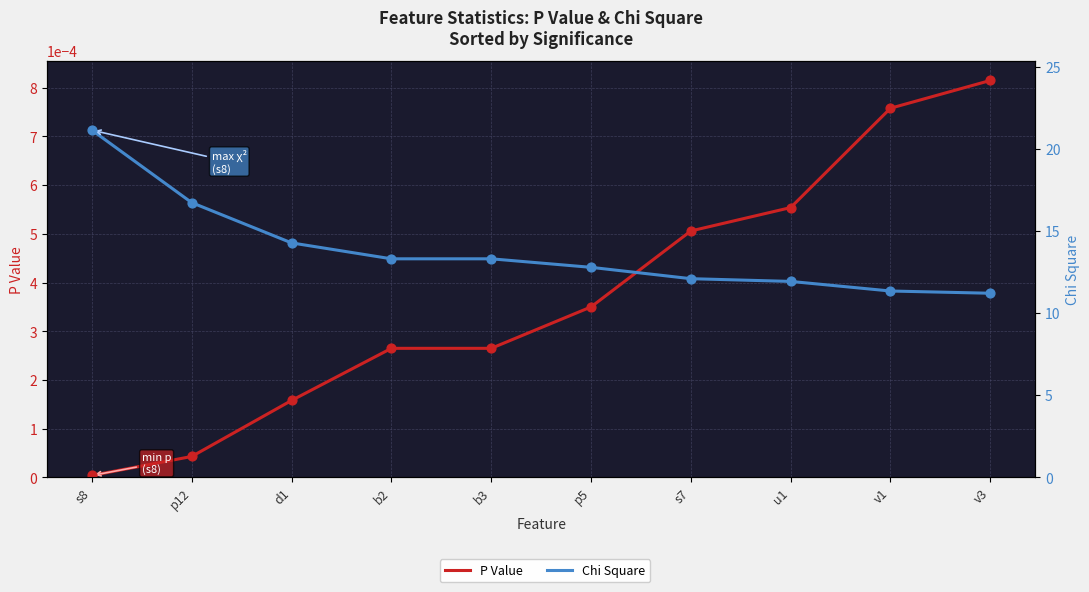

What are all the series names shown in the legend?

P Value, Chi Square